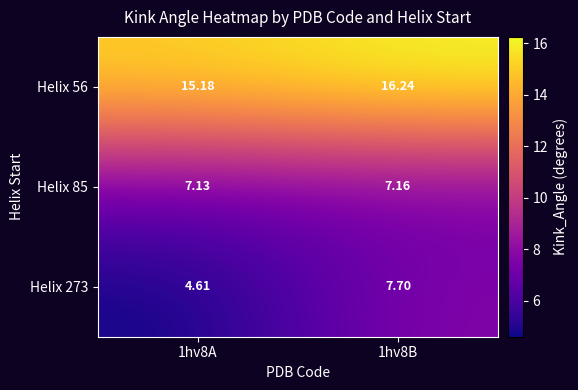

Is the value of Helix 273 at 1hv8B greater than the value of Helix 56 at 1hv8B?

No